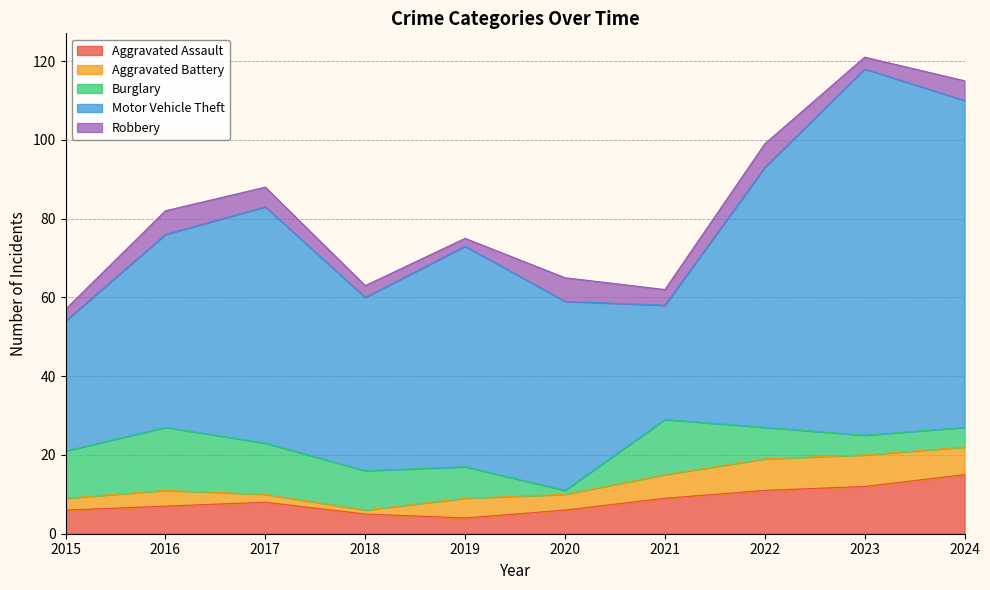

The value of Aggravated Battery at 2015 is 3. True or false?

True